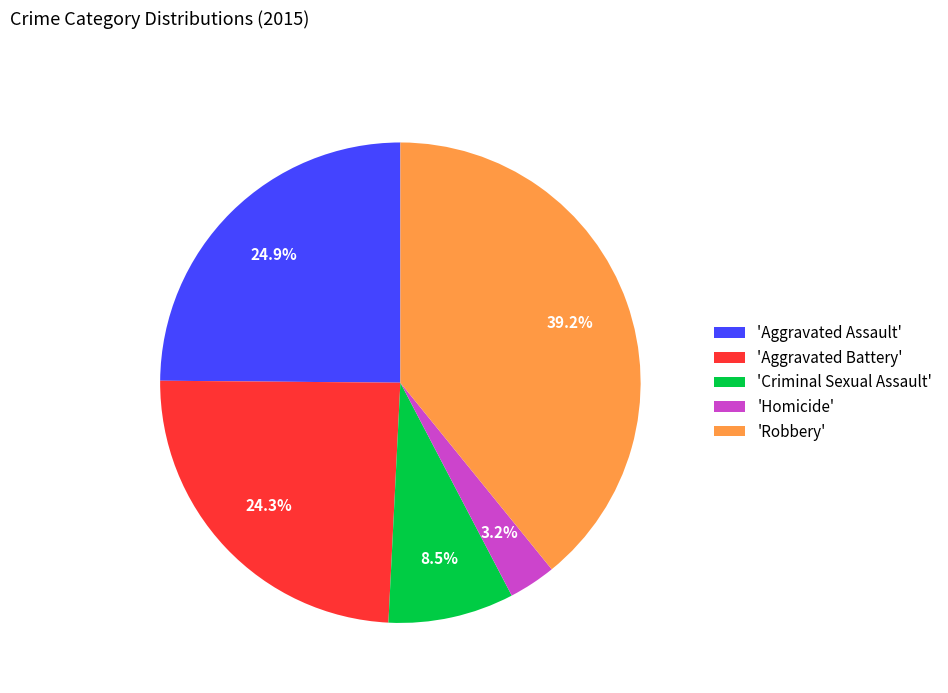

Count the number of slices in the pie.

5